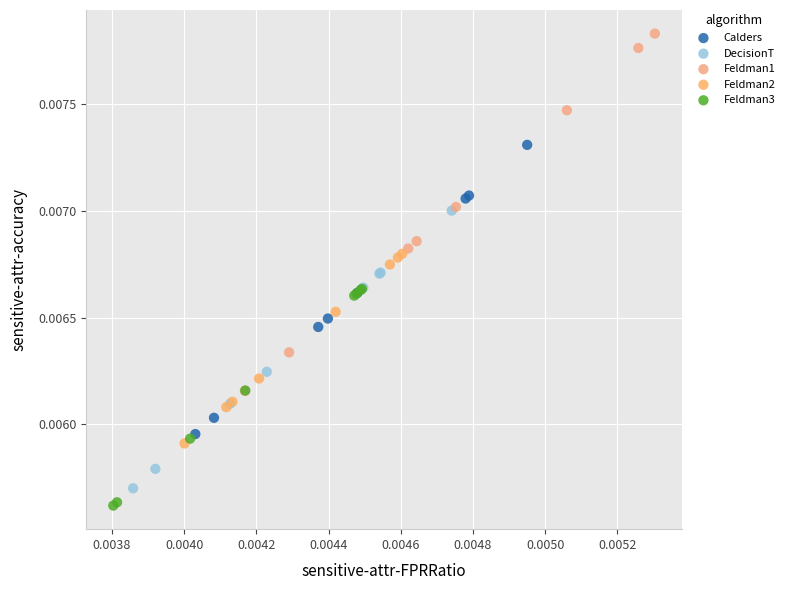

Which series contains the highest Y value?

Feldman1